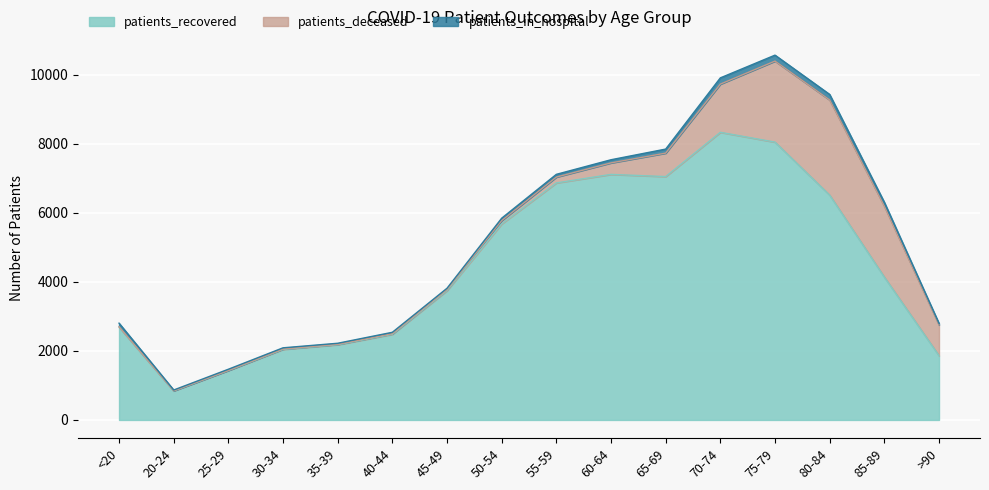

True or false: patients_in_hospital has a value of 39 at 45-49.

True